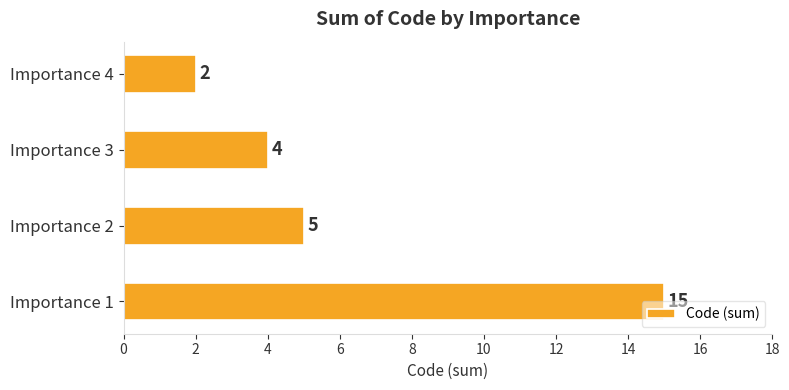

True or false: the data shows 6 at Importance 3.

False